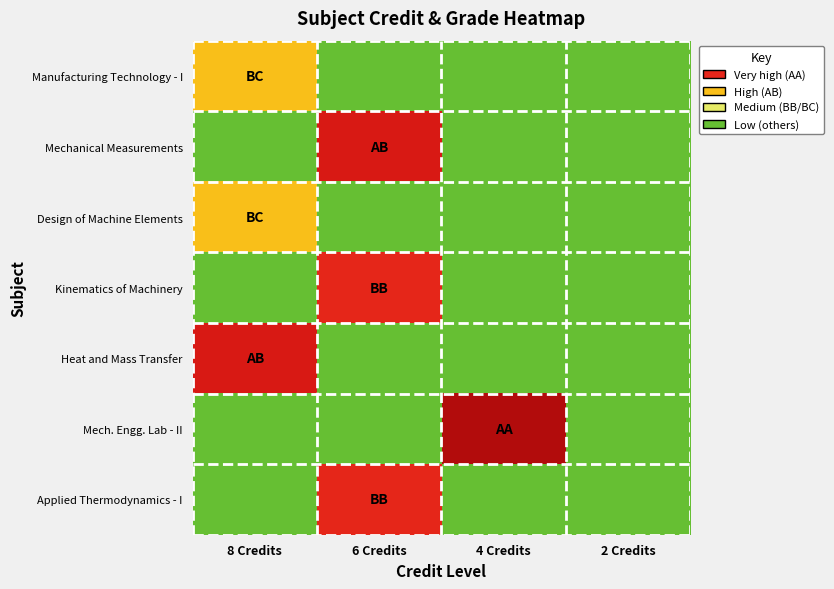

Which category has the highest value across all series?

4 Credits